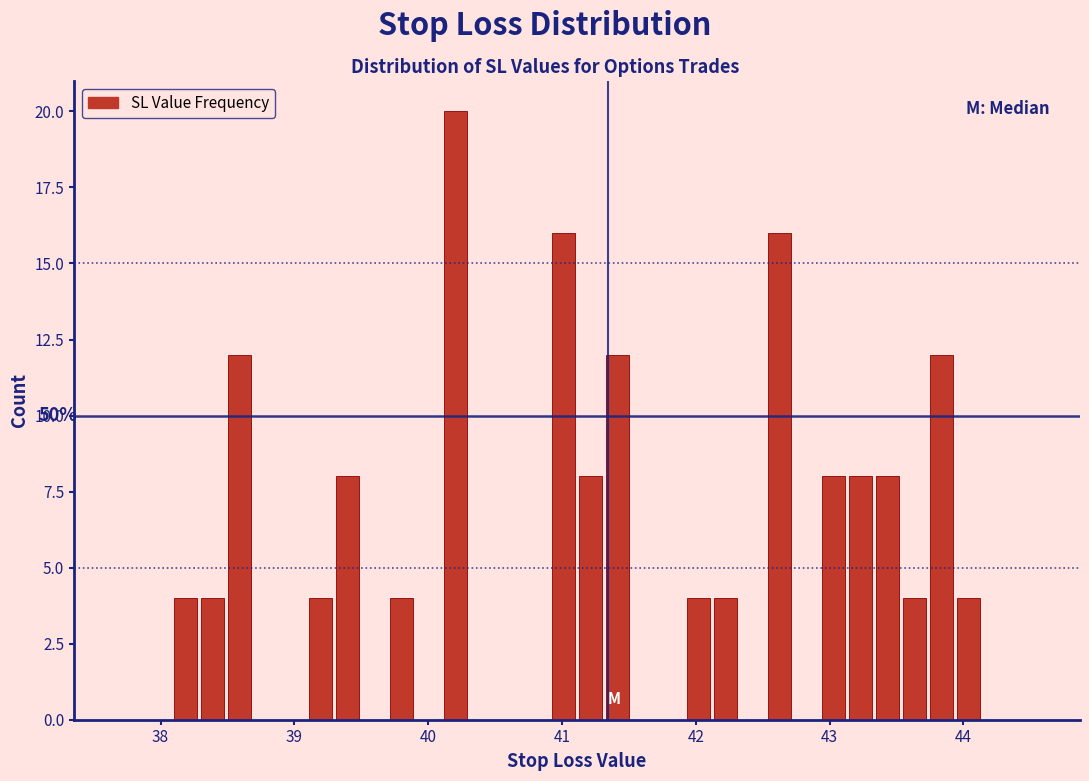

Around what value on the x-axis is the tallest bar? Give the approximate position of its centre, as read against the axis.

40.2